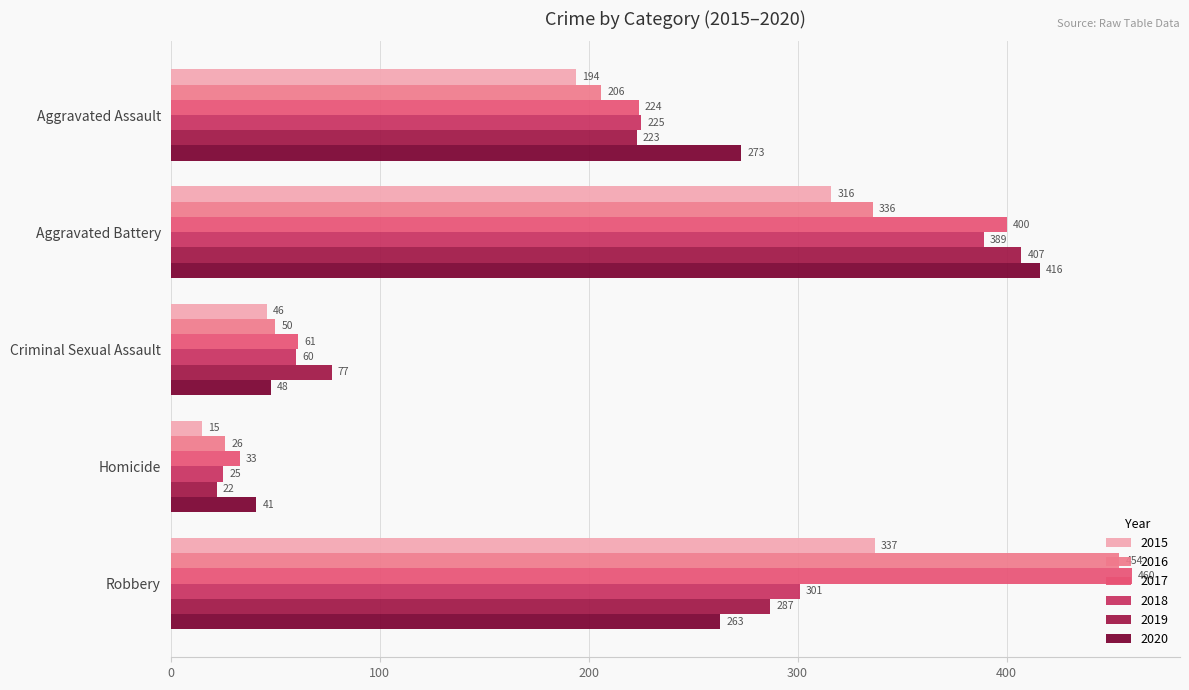

How many values in the 2018 series are below 225?

2